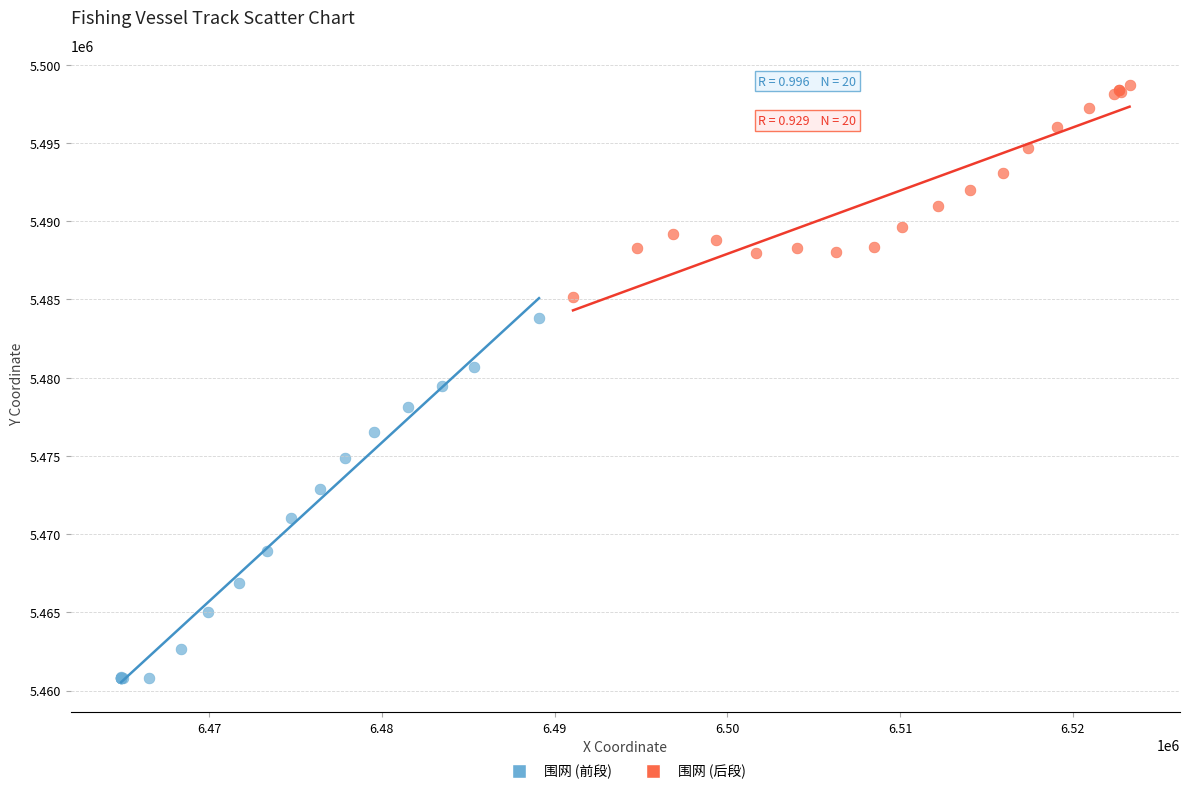

Which series contains the highest Y value?

围网 (后段)